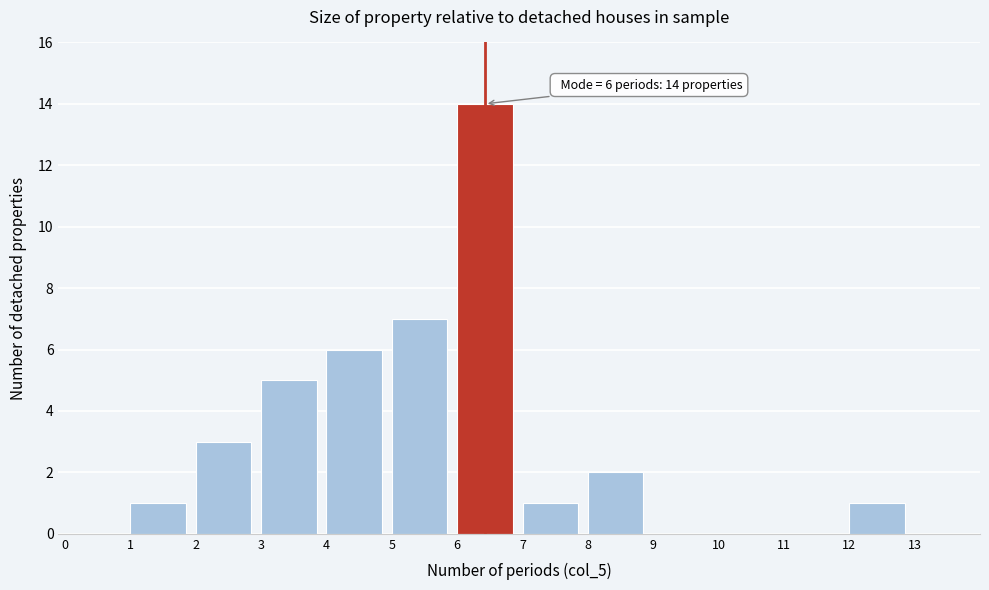

Over which range of the x-axis is the bar tallest?

6 to 7